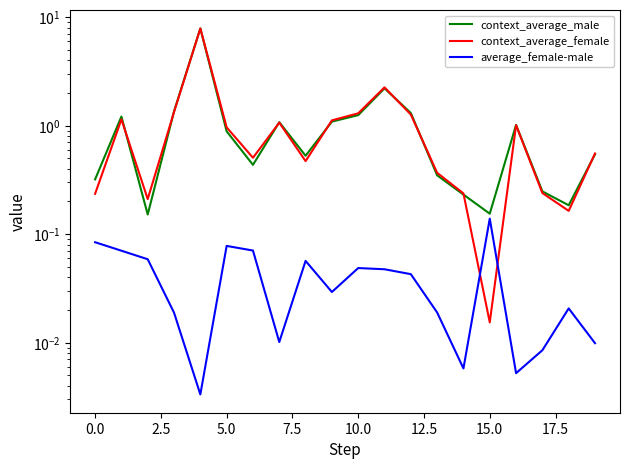

Is it true that average_female-male equals 0.0 at 7.5?

False